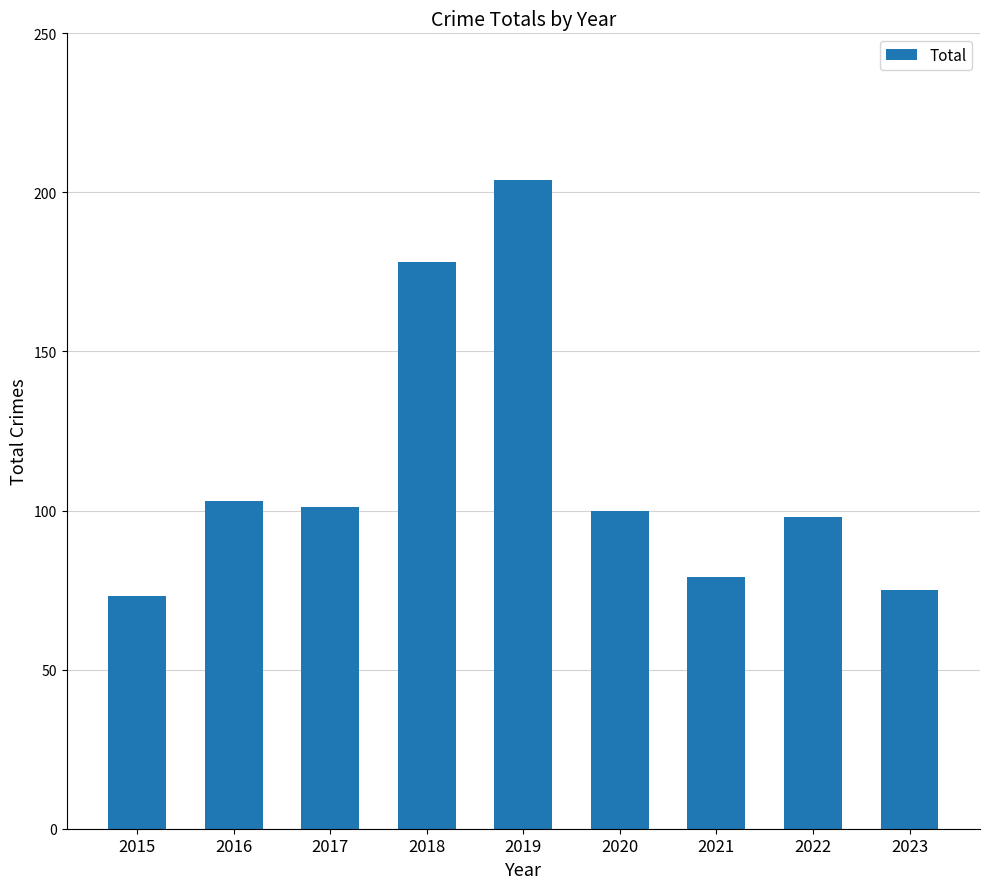

How many data points are less than 100?

4